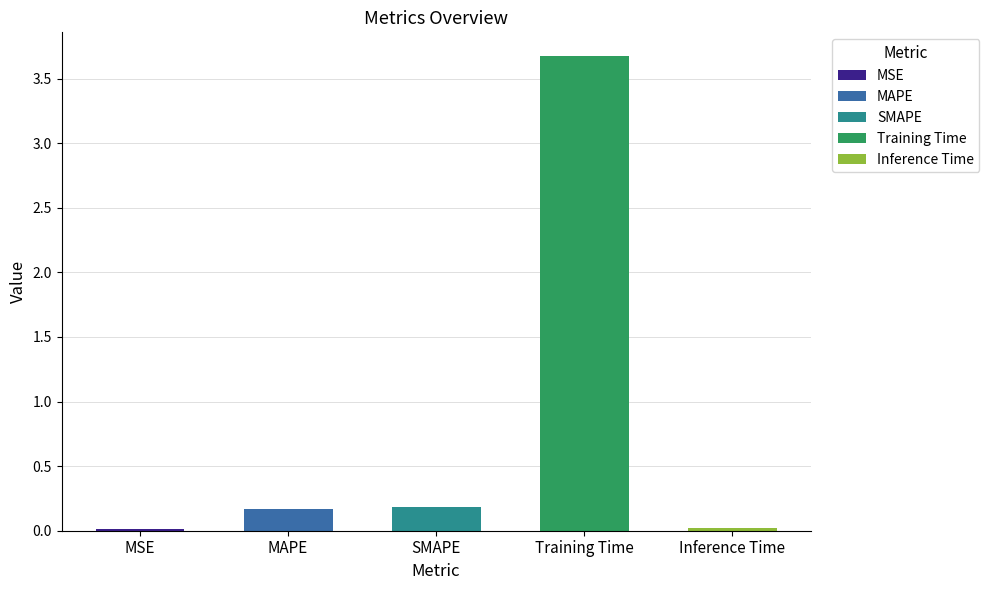

What is the value of the 2nd bar from the left?

0.2